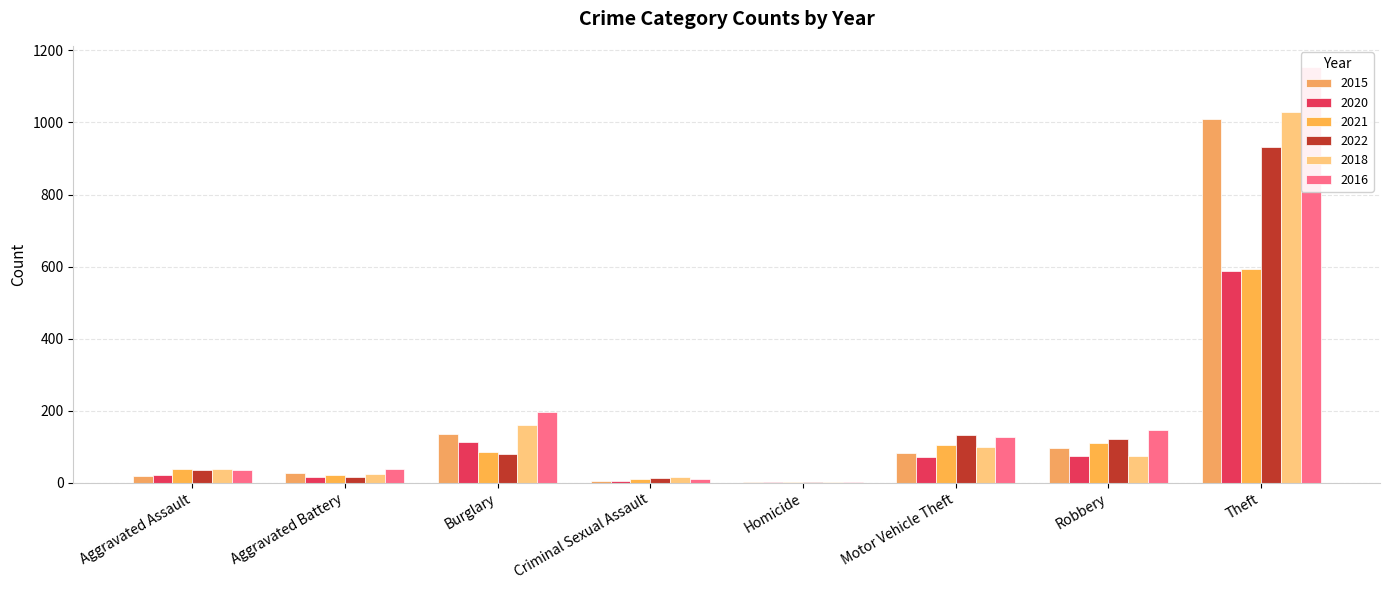

What value does the 2015 series have at Robbery, to the nearest 10?

100